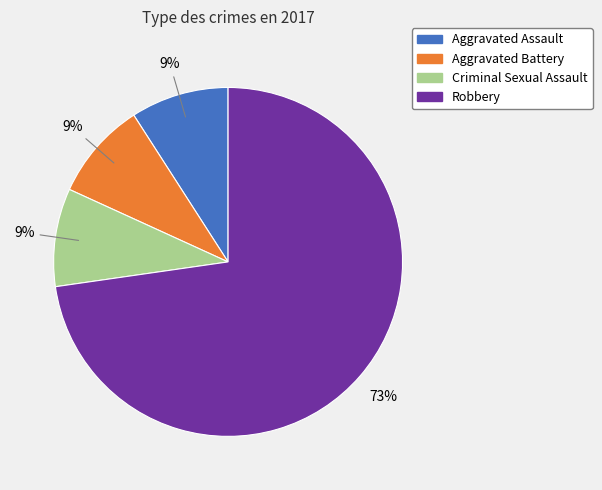

Do Aggravated Assault and Robbery together represent more than half of the pie?

Yes